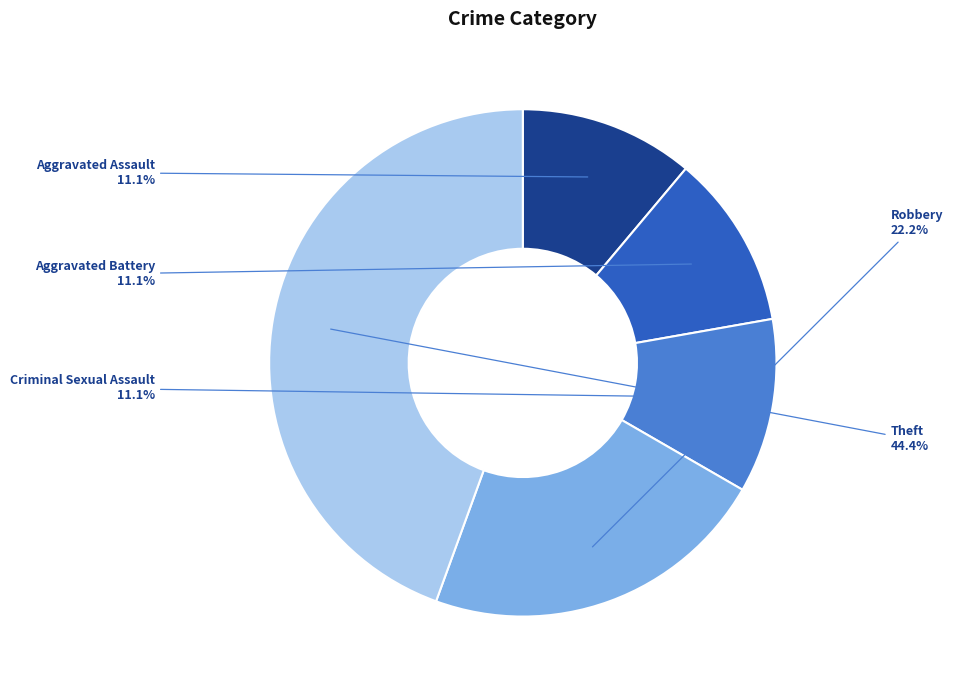

Is Aggravated Battery the majority of the pie?

No